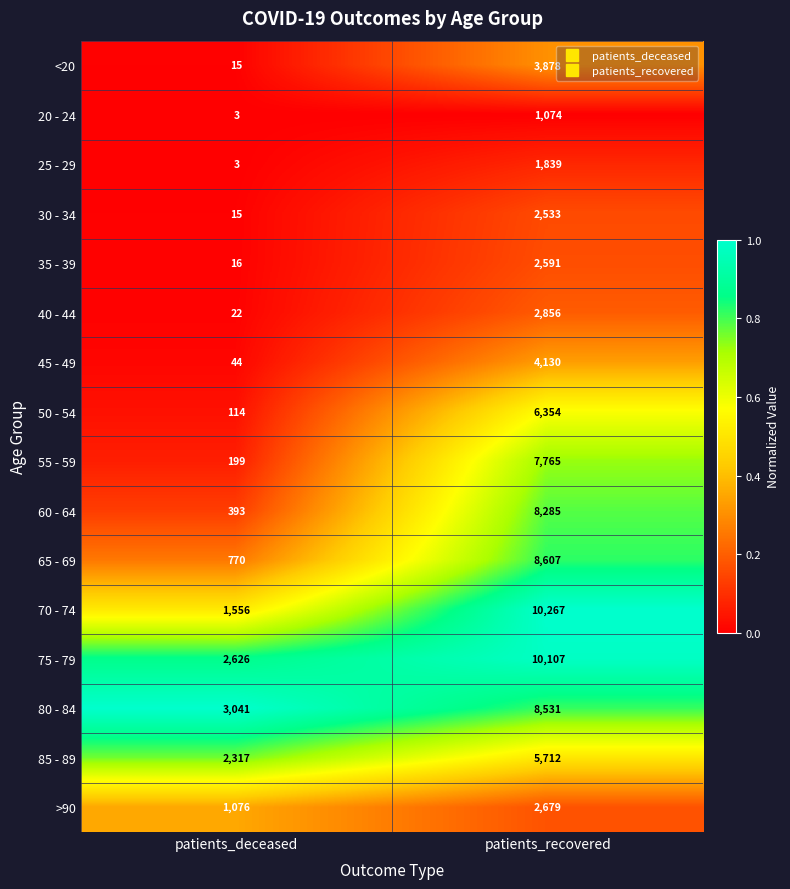

What is the sum of the >90 values at patients_recovered and patients_deceased?

3755